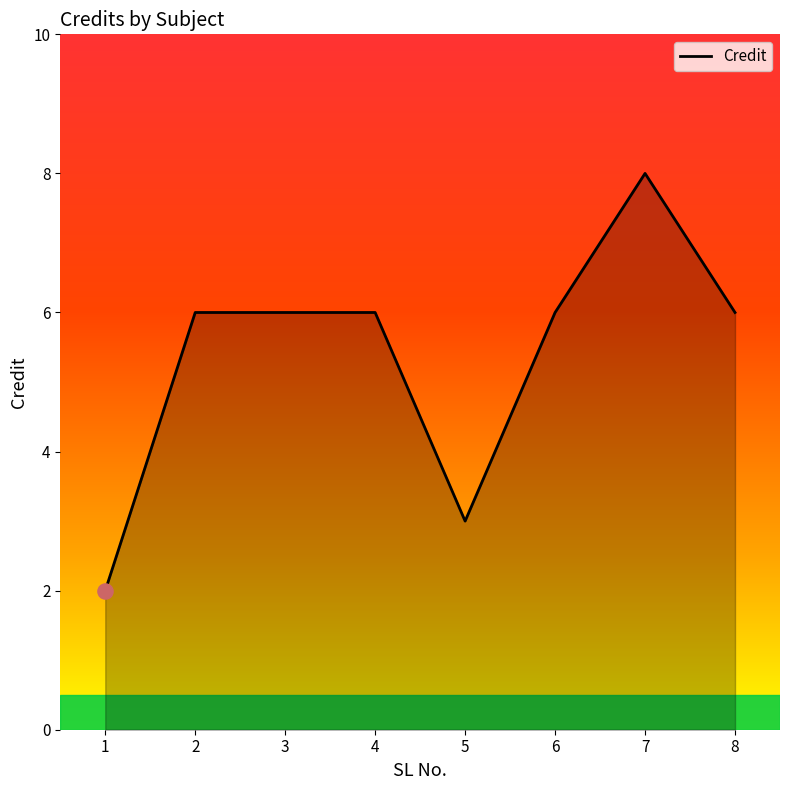

Which has a higher value, 7 or 3?

7